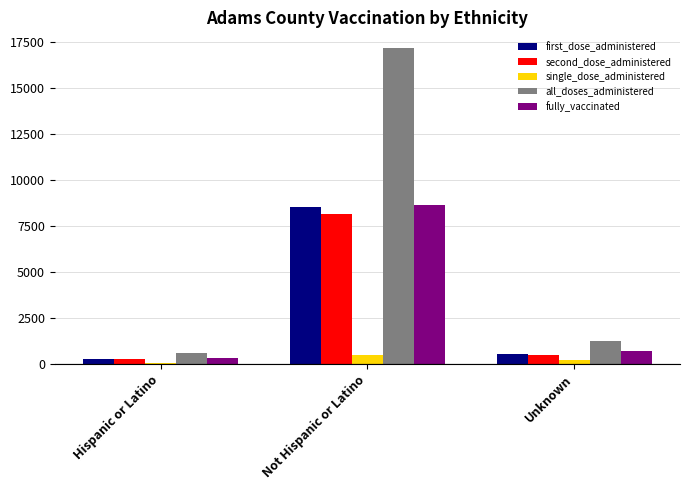

What is the sum of all fully_vaccinated values?

9652